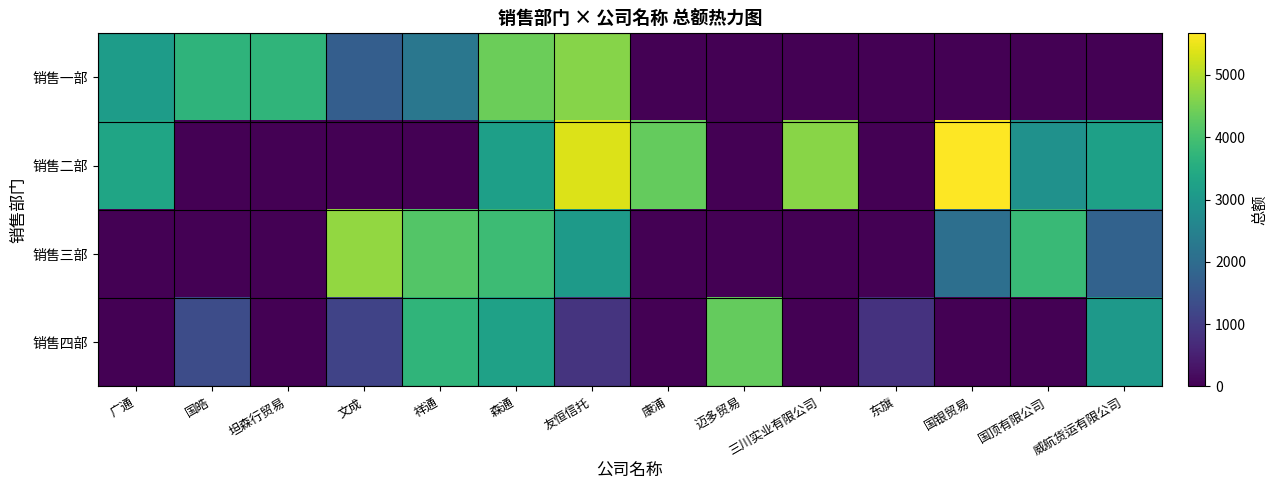

How many categories are shown in the chart?

14